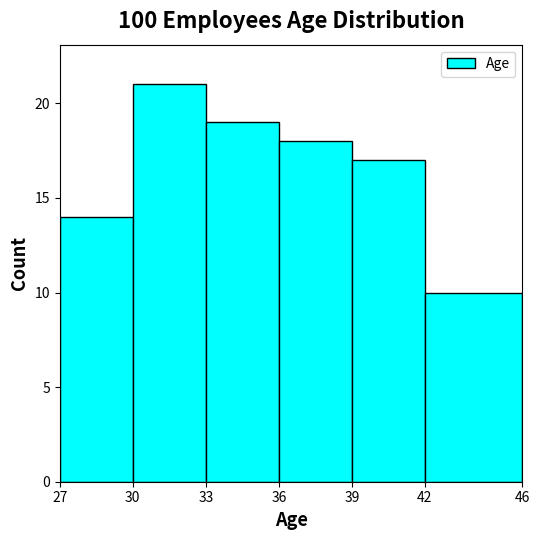

Reading left to right, list every bar in this chart as the range it spans on the x-axis followed by its height. The values are not printed on the chart, so give them approximately, as read against the axis.

27 to 30: 14
30 to 33: 21
33 to 36: 19
36 to 39: 18
39 to 42: 17
42 to 46: 10